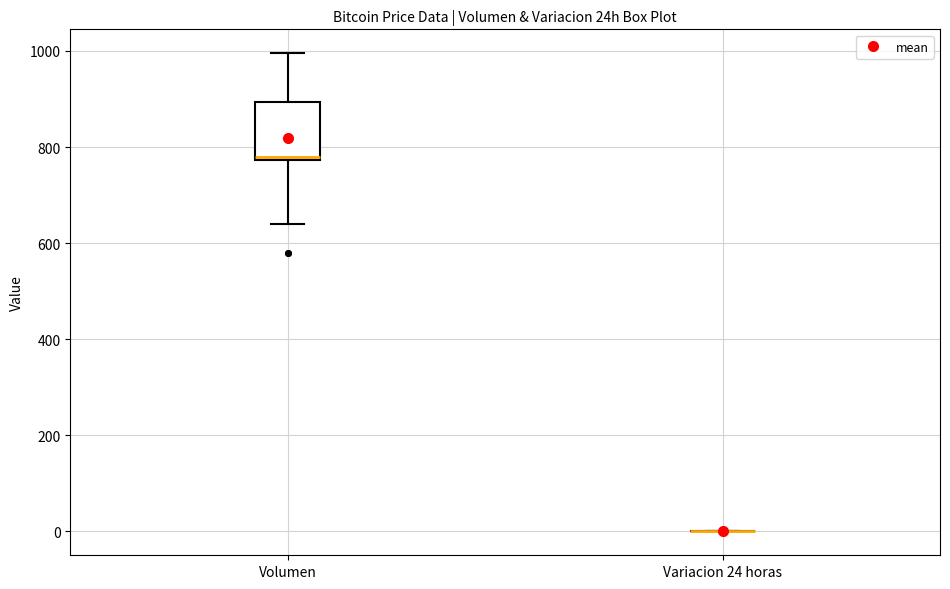

Reading left to right, transcribe this box plot: for each box, give where its median line is, the range the box spans, and where its two whiskers end, as read against the y-axis. The values are not printed on the chart, so give them approximately, as read against the axis.

Volumen: median 780, box 780 to 900, whiskers 640 to 1000
Variacion 24 horas: box collapsed to a line at 0, whiskers 0 to 0